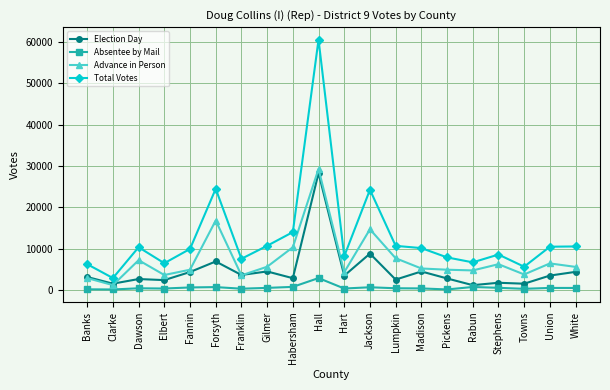

Count the number of data series in this chart.

4